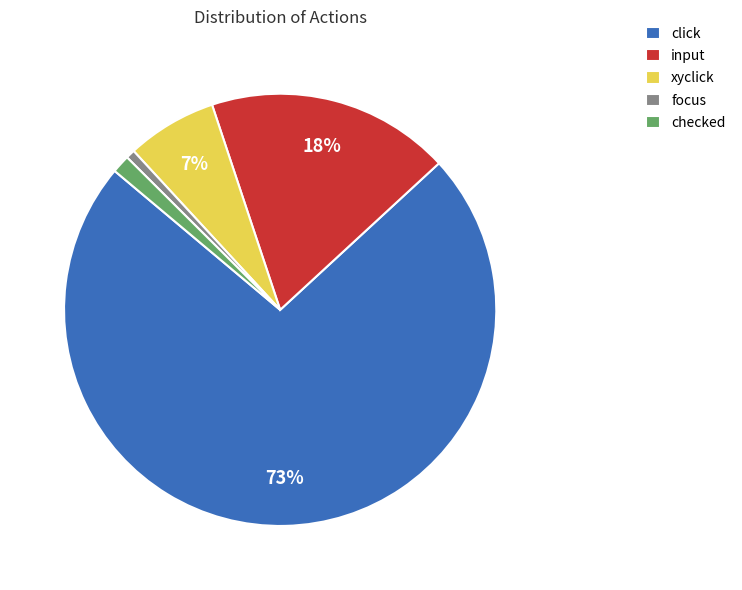

The xyclick slice represents 12% of the pie. True or false?

False